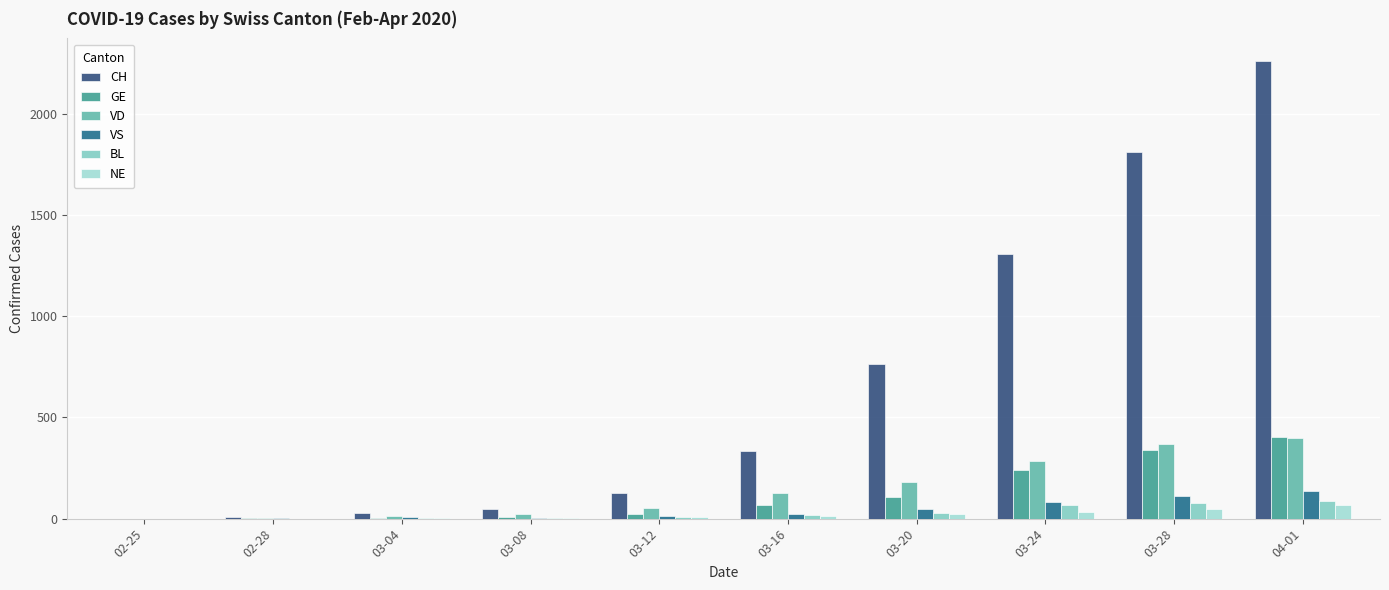

Read the VD value at 03-24.

286